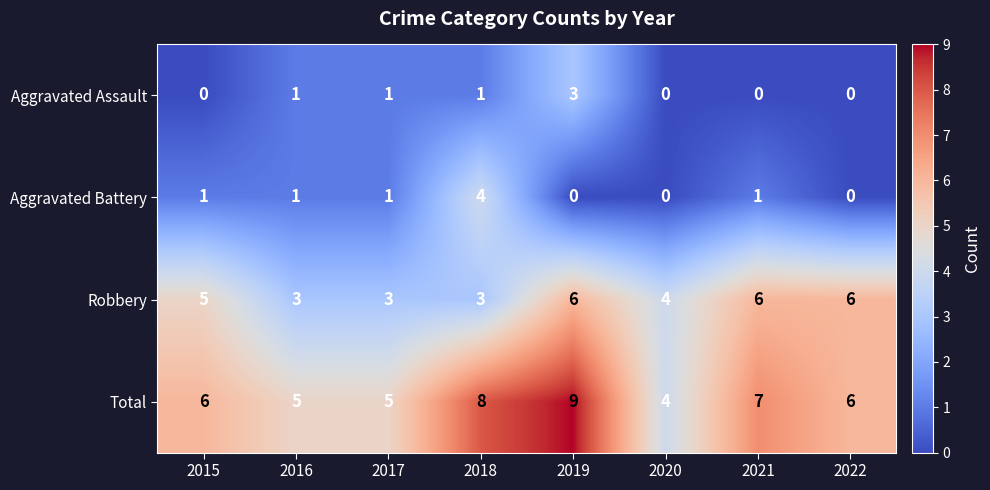

The Robbery series shows 4 at 2020. True or false?

True